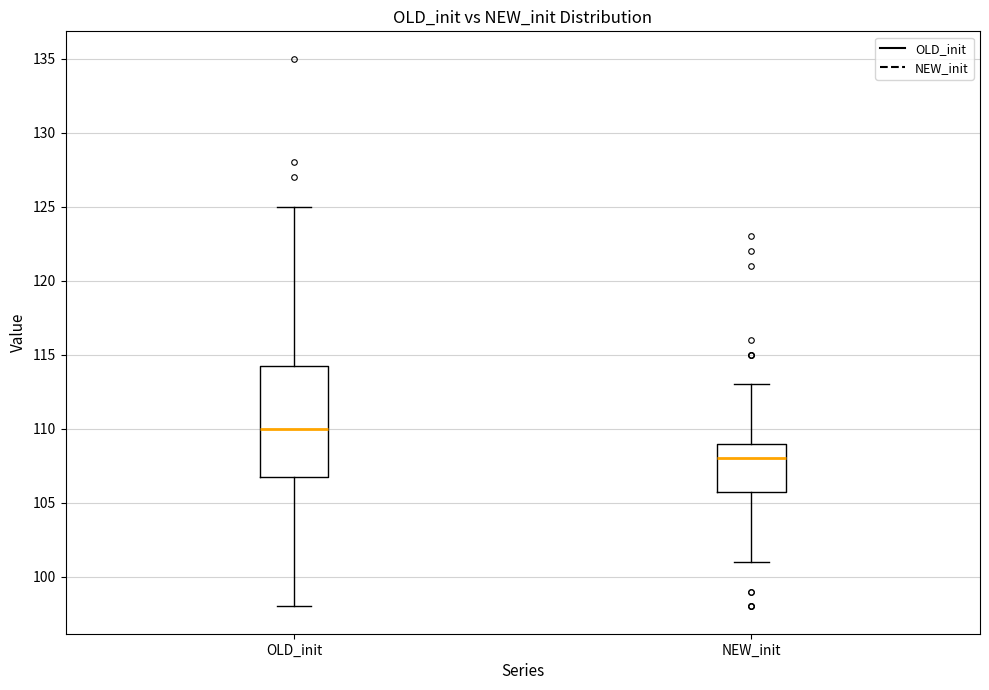

Where is the lower edge of the box for OLD_init on the y-axis? The values are not printed on the chart, so give them approximately, as read against the axis.

107.0